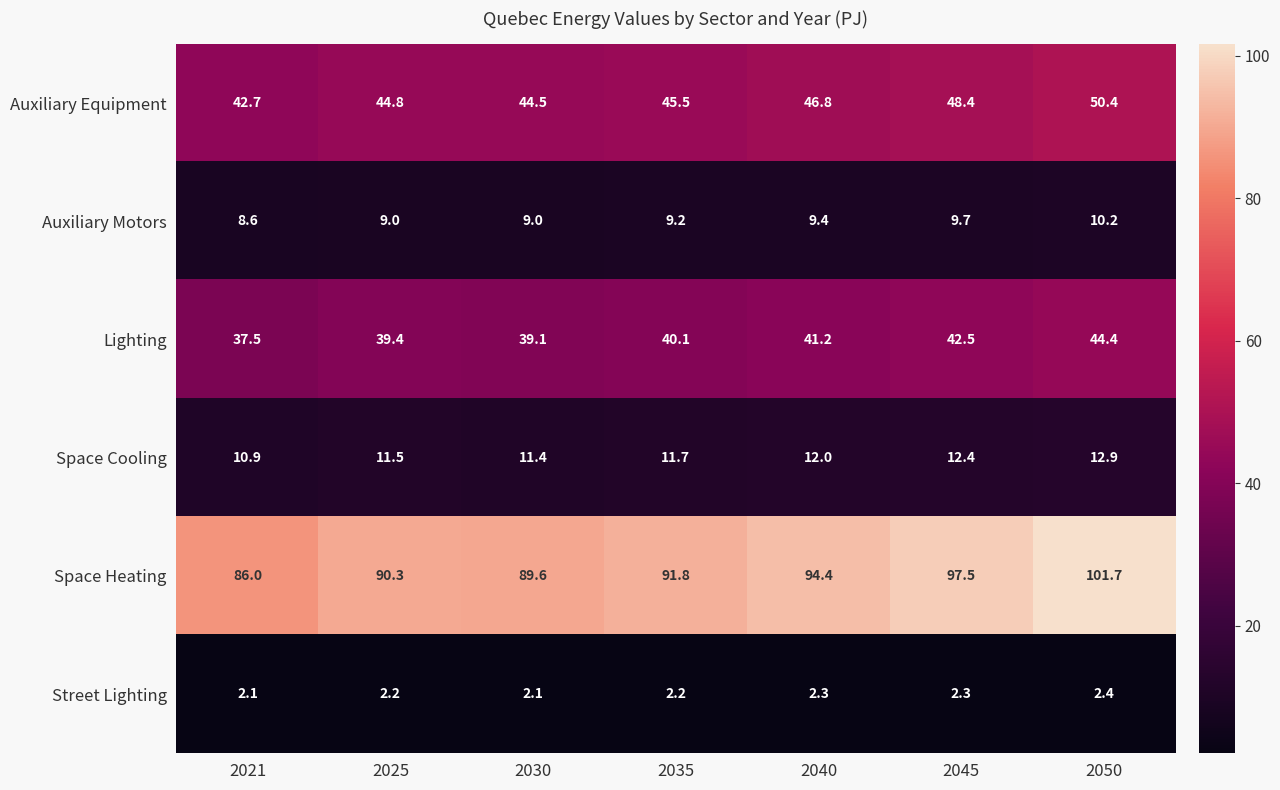

Where is Space Cooling nearest to the value 11?

2021